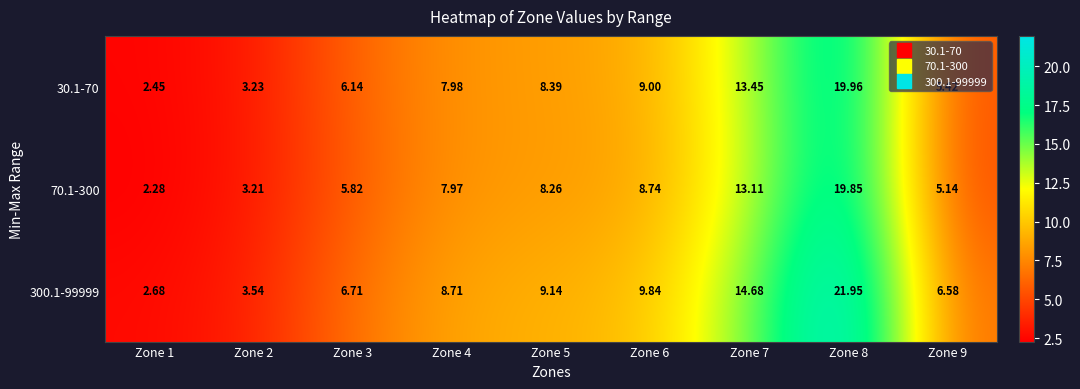

Which series has the largest total across all categories?

300.1-99999